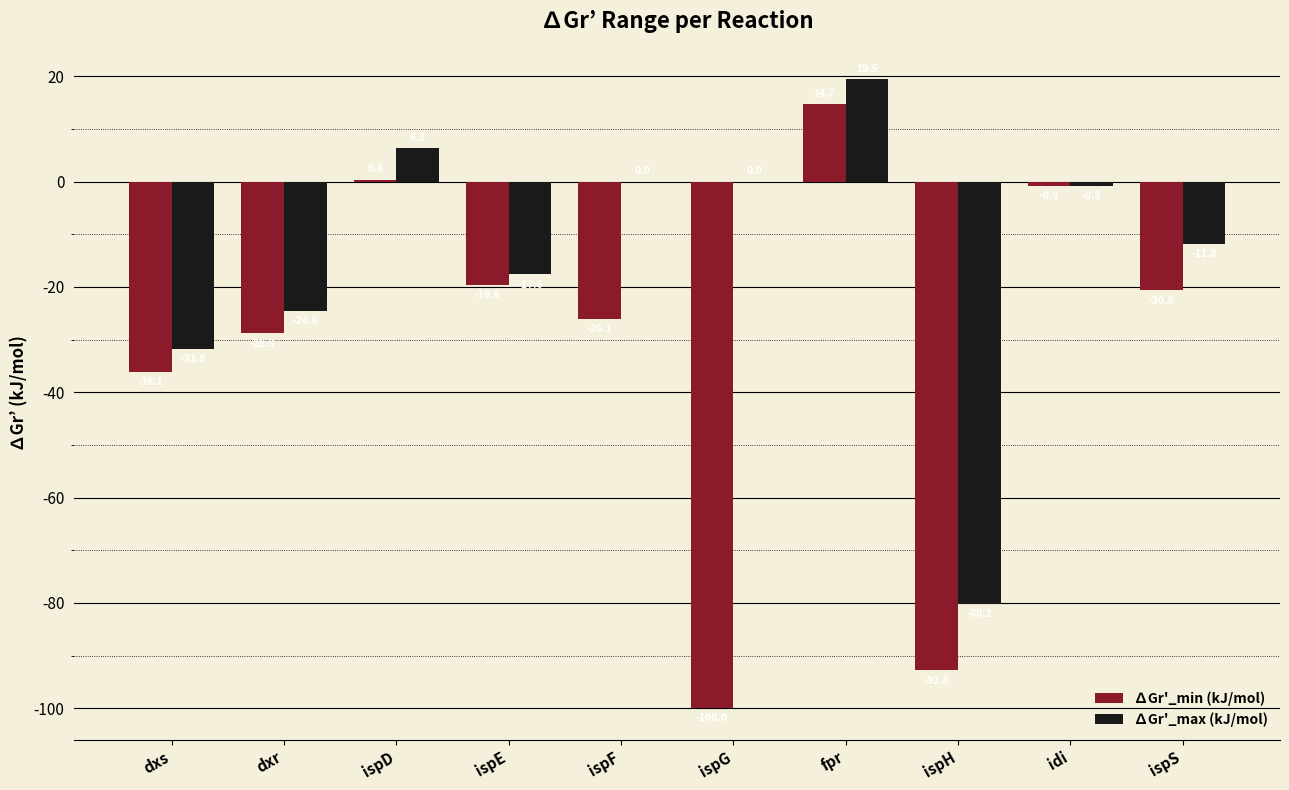

How many series are shown in this chart?

2